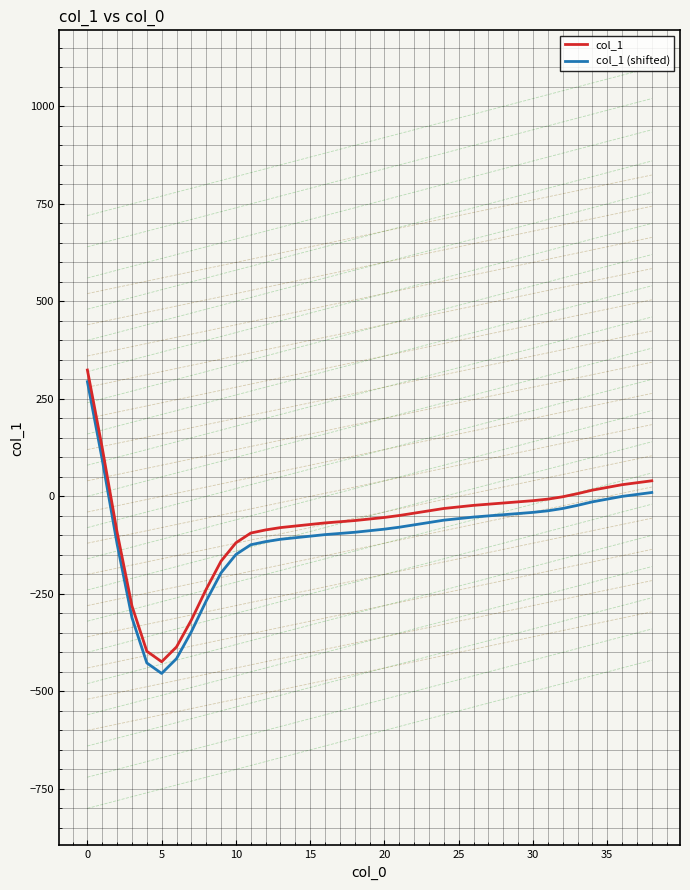

True or false: col_1 has more than 2 interior local peaks.

False